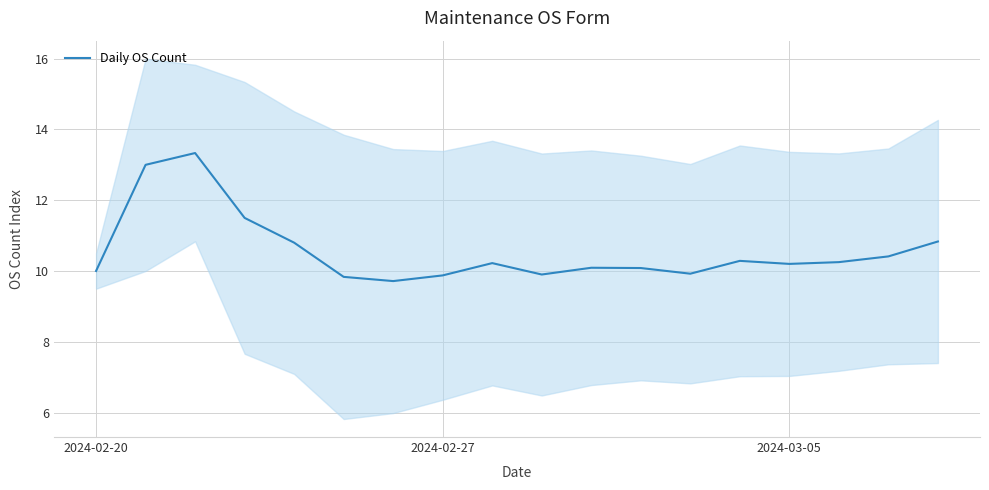

How many interior local valleys (lower than both neighbors) does the data have?

4